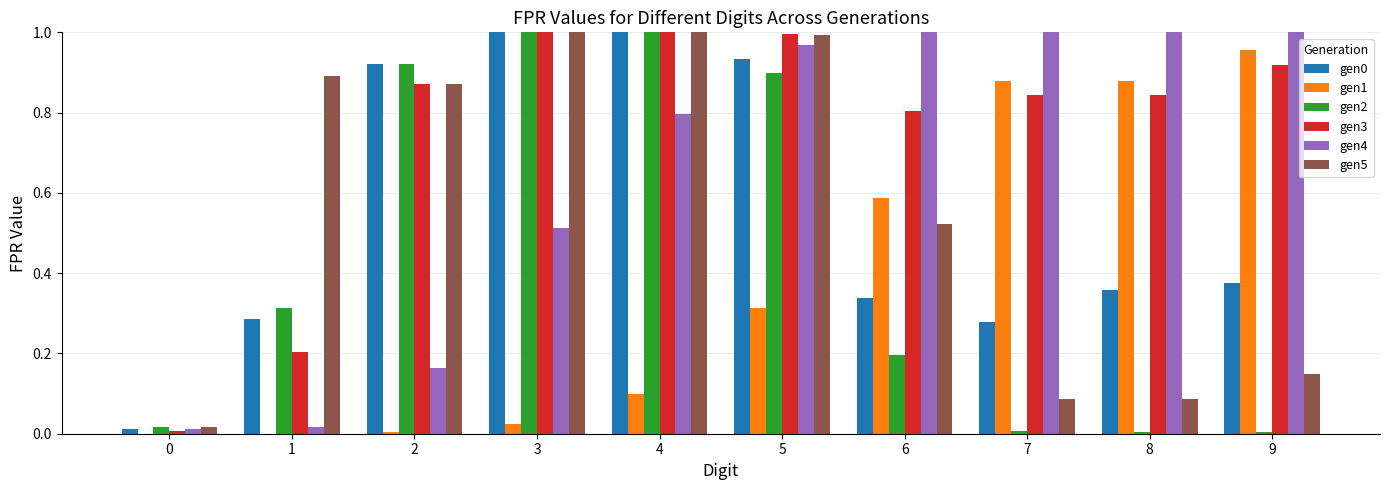

Does the chart contain stacked bars?

No